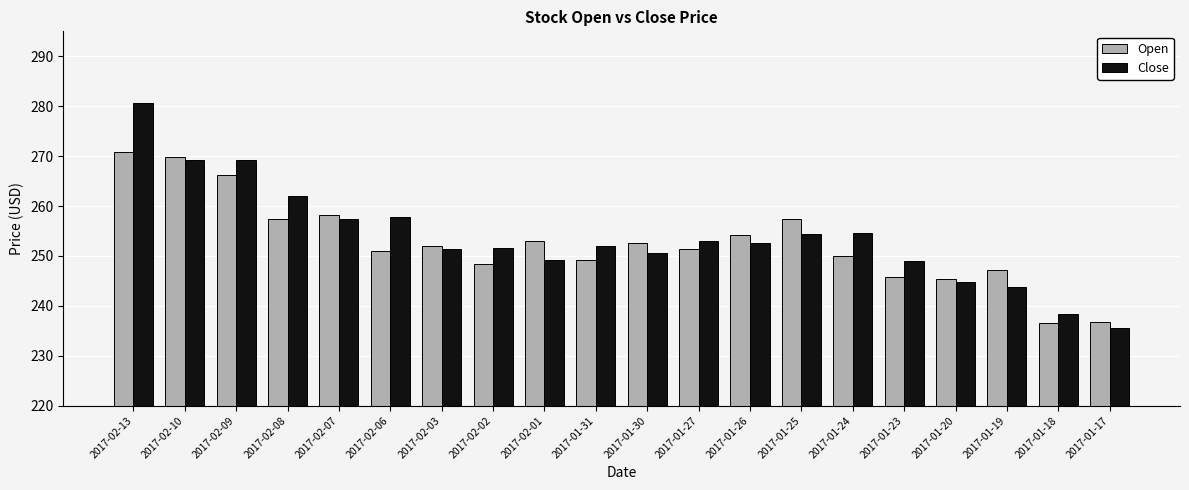

The Open series shows 257.3 at 2017-01-25. True or false?

True